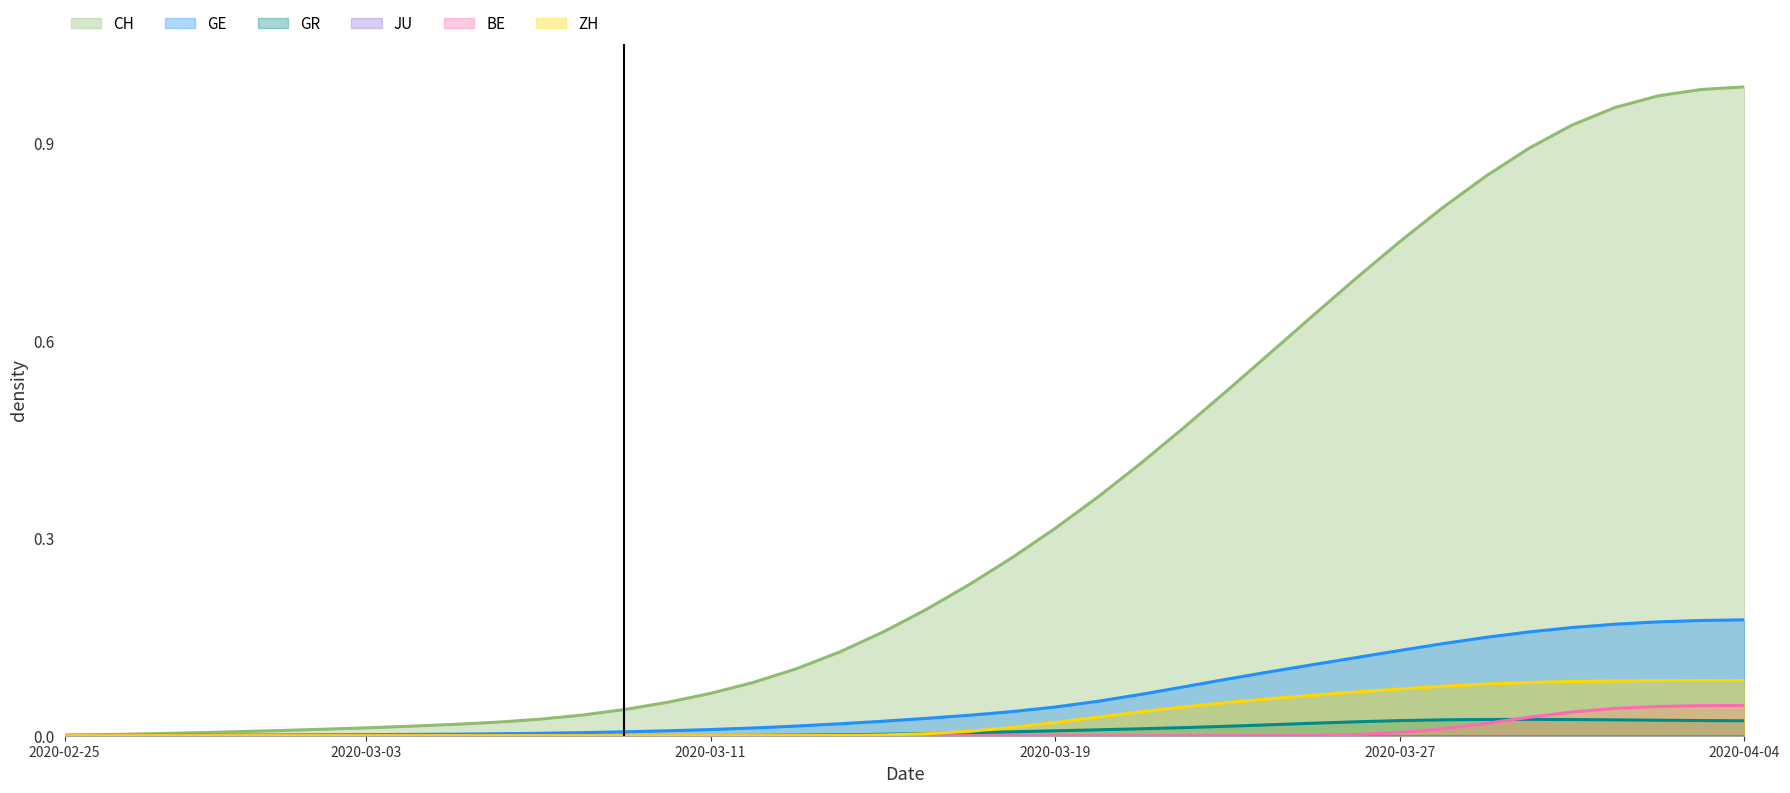

Which series has the widest spread of values?

CH